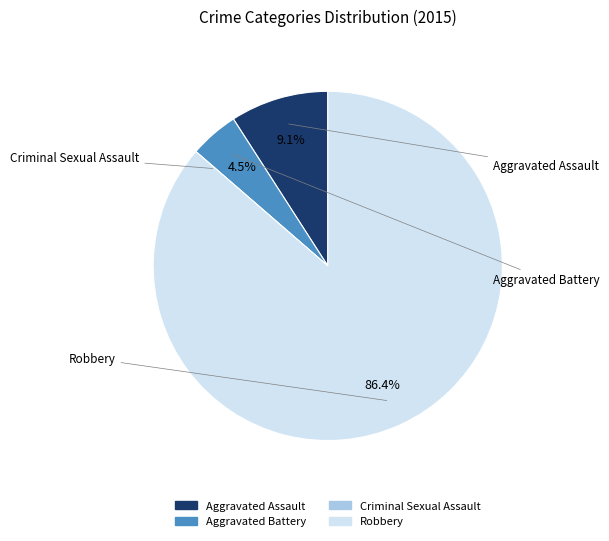

Is Robbery the majority of the pie?

Yes